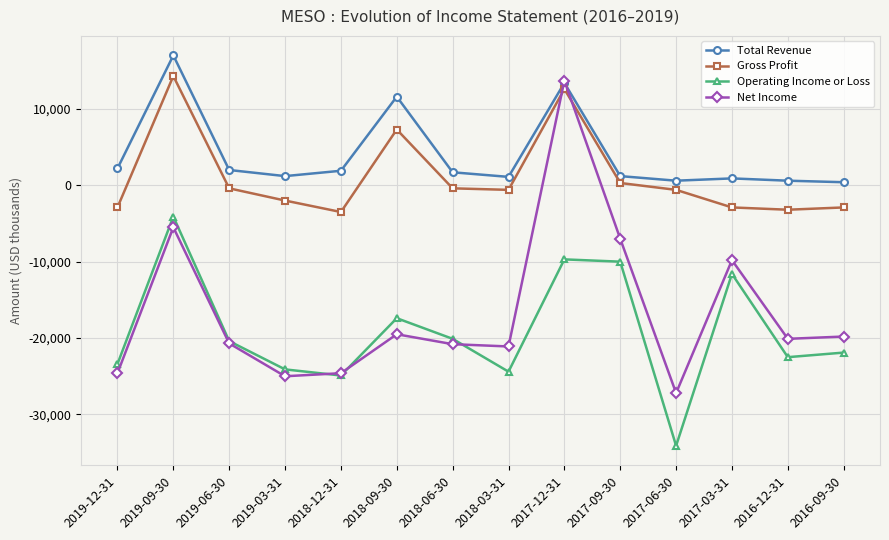

Which series has the largest range (max minus min)?

Net Income